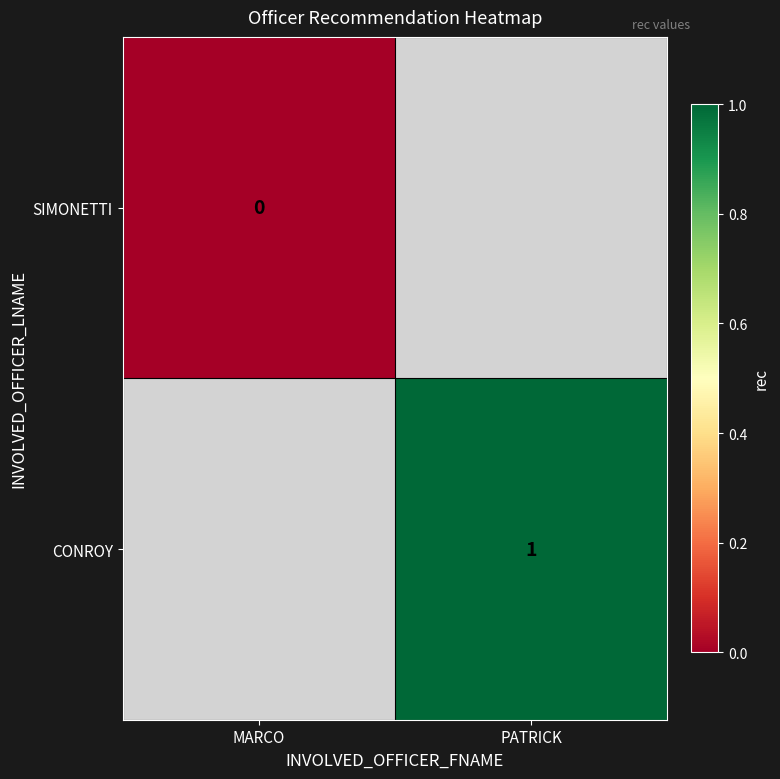

Is it true that CONROY equals 0 at PATRICK?

False